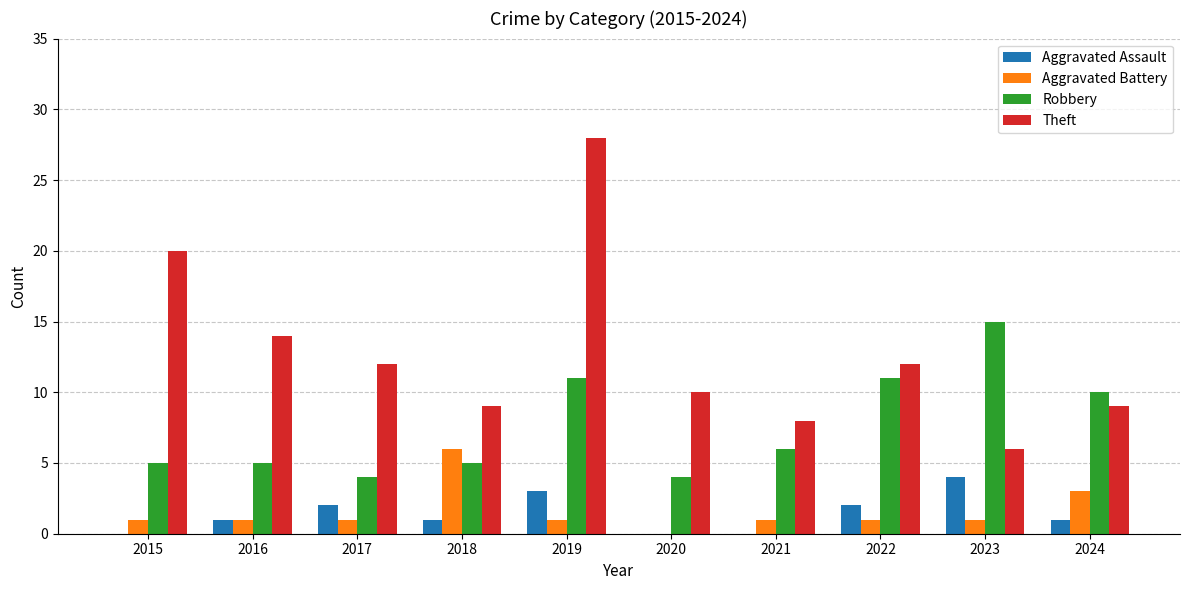

True or false: Theft has a value of 9 at 2018.

True